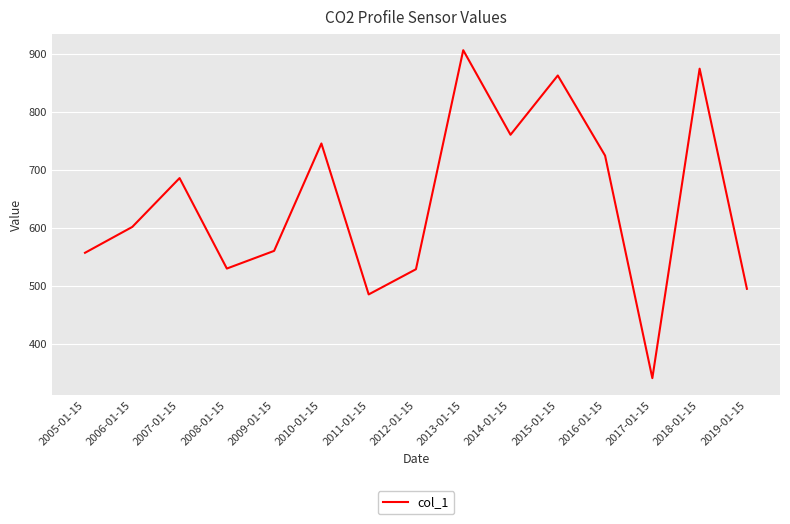

What is the difference between the maximum and second lowest values?

421.5